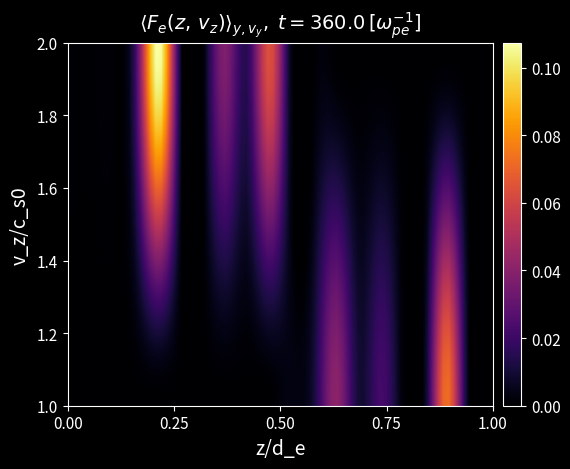

Reading left to right, extract all data points from this chart.

0.0	0.0	0.0	0.0	0.1	0.0	0.0	0.0	0.0	0.1	0.0	0.0	0.0	0.0	0.0	0.0	0.0	0.1	0.0	0.0